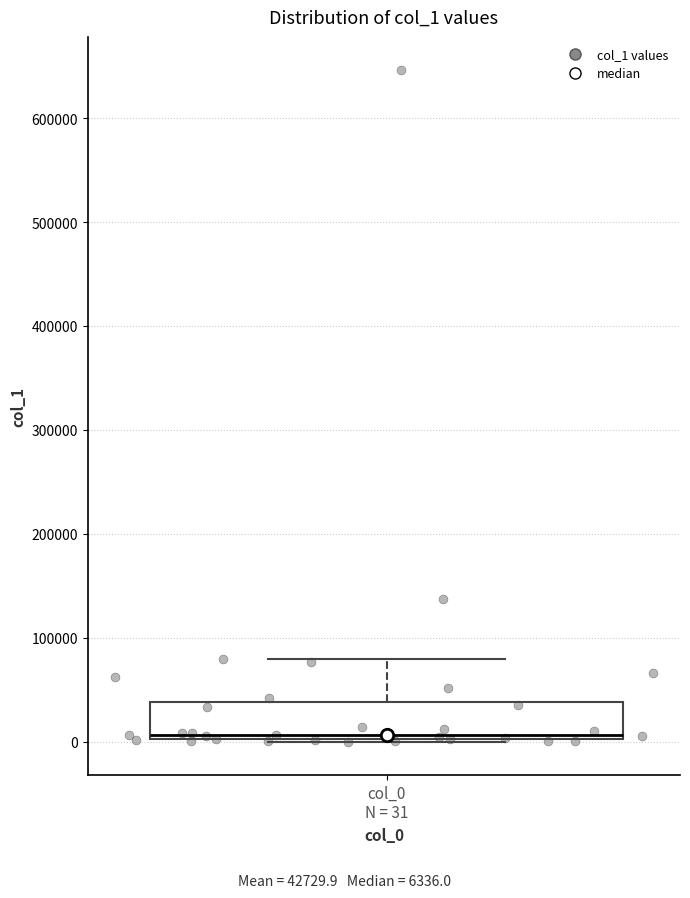

Read this box plot against the y-axis: the position of the median line, the range covered by the box, and the ends of both whiskers. The values are not printed on the chart, so give them approximately, as read against the axis.

median 10000, box 0 to 40000, whiskers 0 to 80000